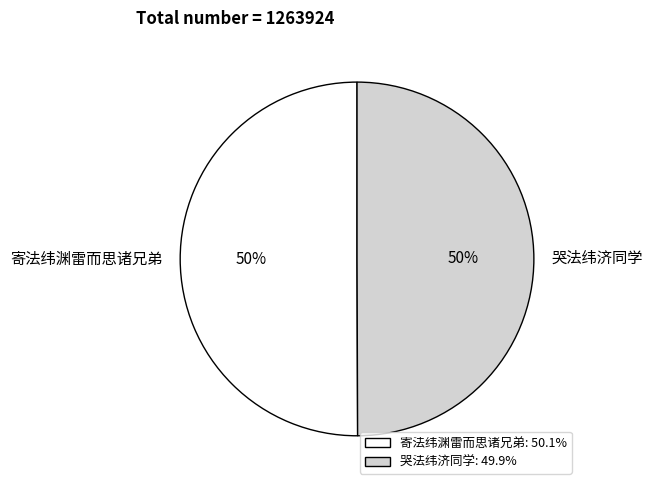

What is the ratio of the value at 哭法纬济同学 to the value at 寄法纬渊雷而思诸兄弟?

1.0